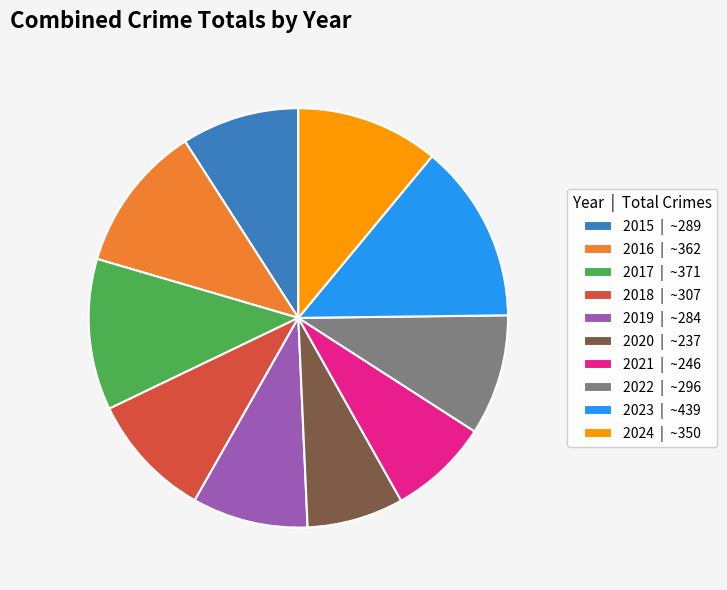

Does 2021 represent more than half of the total?

No